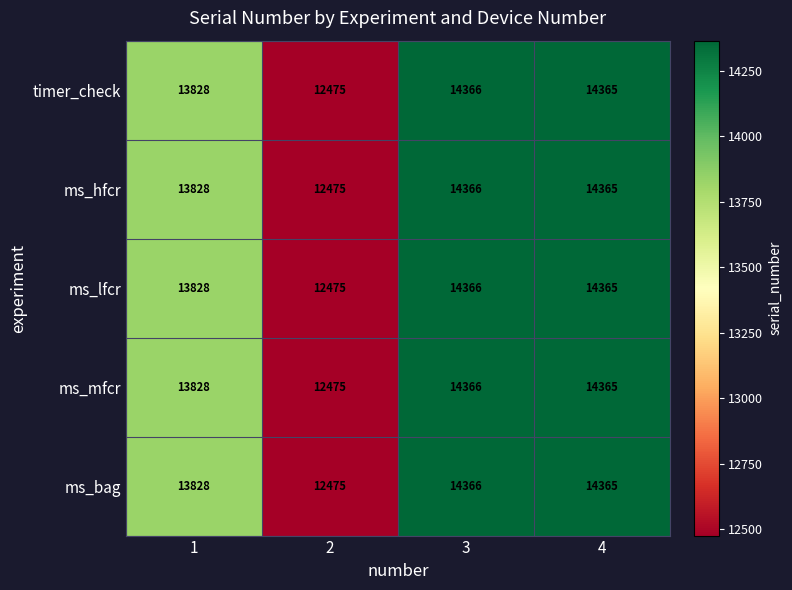

What is the difference between the maximum and minimum values in the ms_bag series?

1891